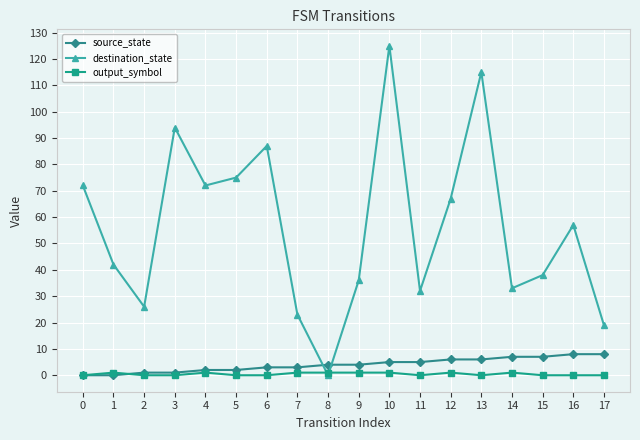

Which series has the largest range (max minus min)?

destination_state